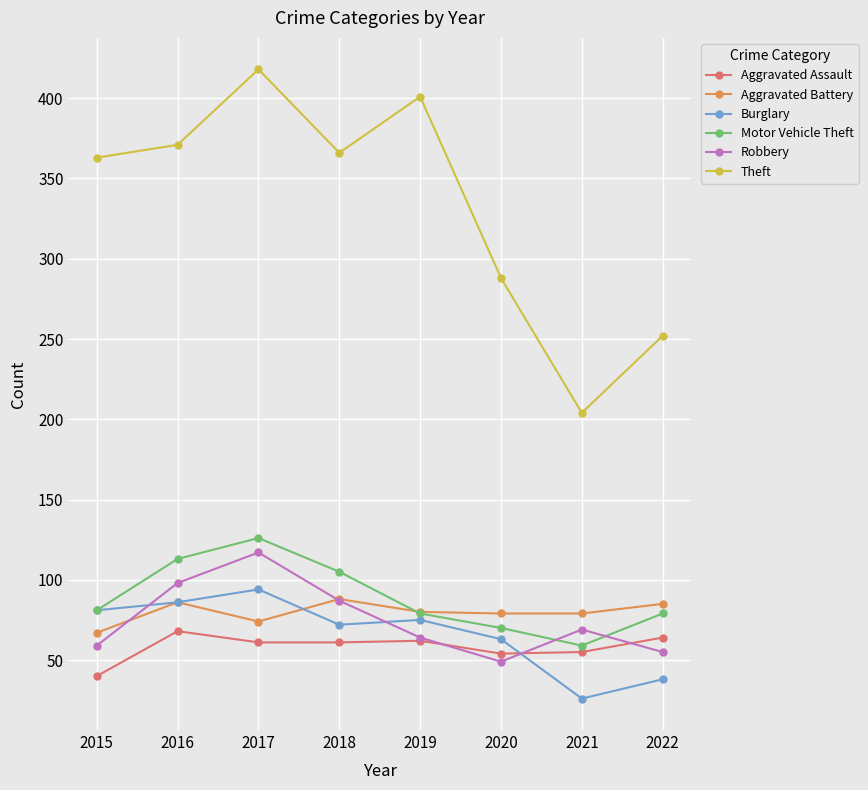

What is the approximate value of Burglary at 2018, to the nearest 10?

70